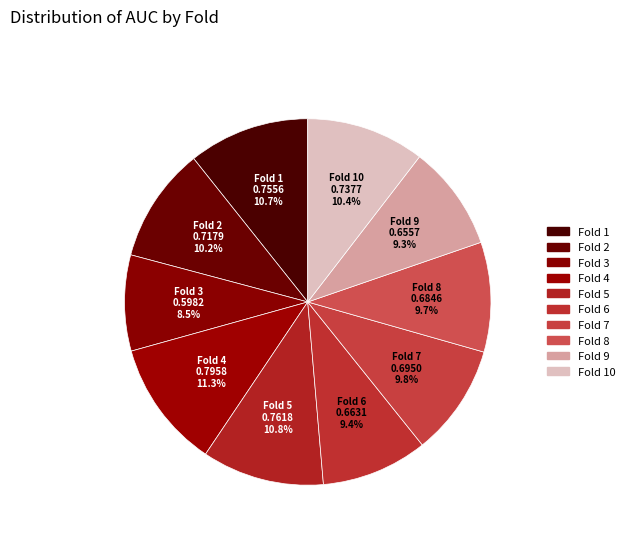

How many slices are in this pie chart?

10